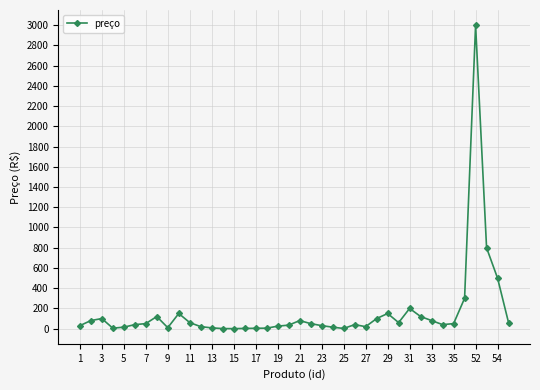

What is the difference between the maximum and minimum values?

2998.5